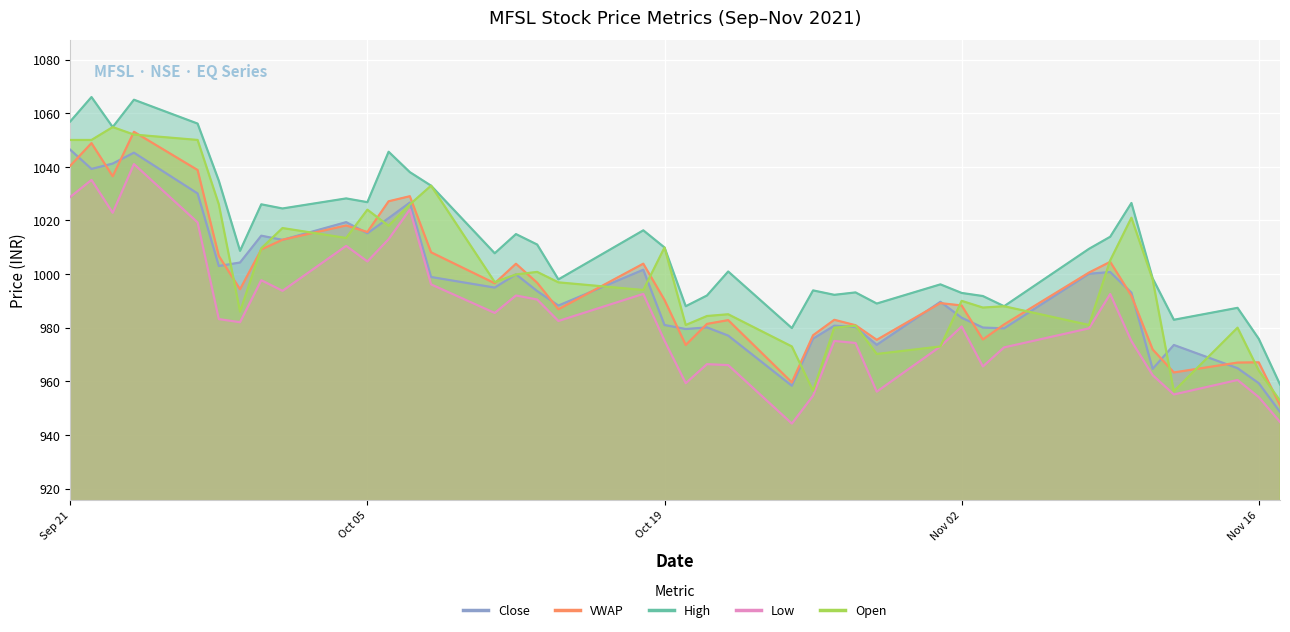

What are all the series names shown in the legend?

Close, VWAP, High, Low, Open